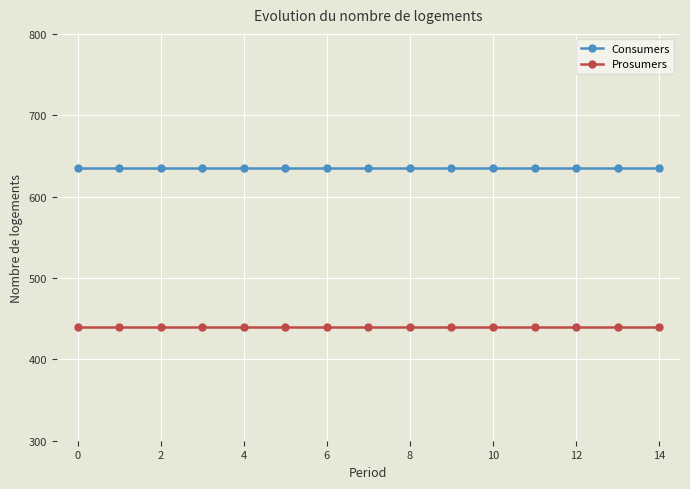

What is the average value of the Consumers series?

635